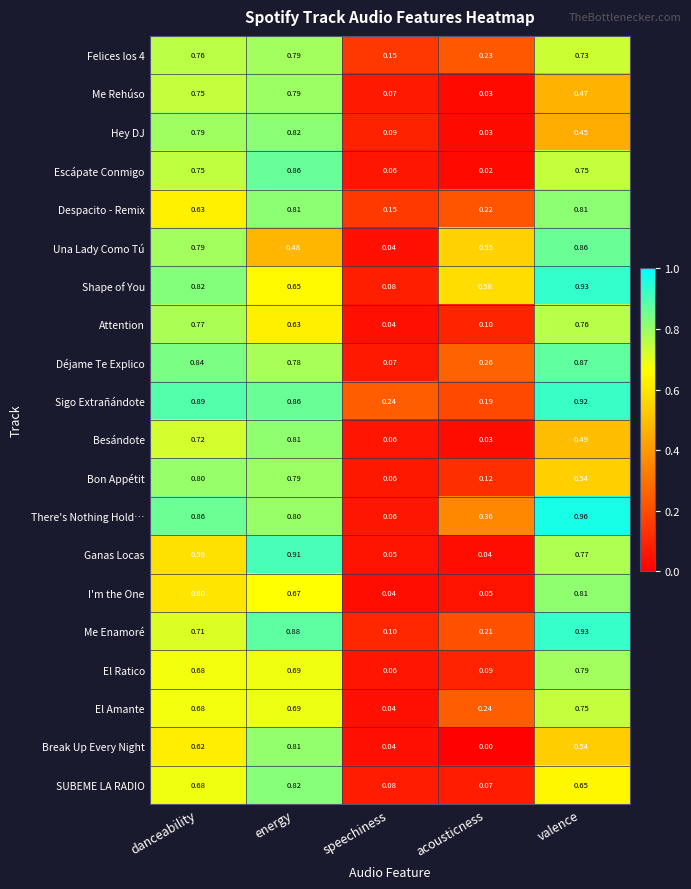

At which category does the chart reach its peak across all series?

valence